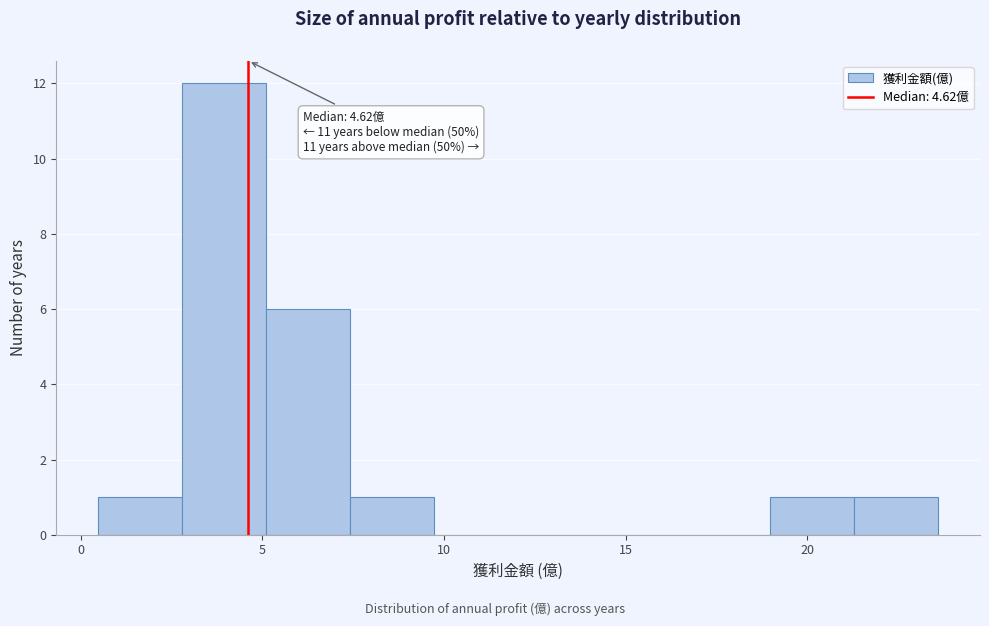

Over which range of the x-axis is the bar tallest?

3.0 to 5.0